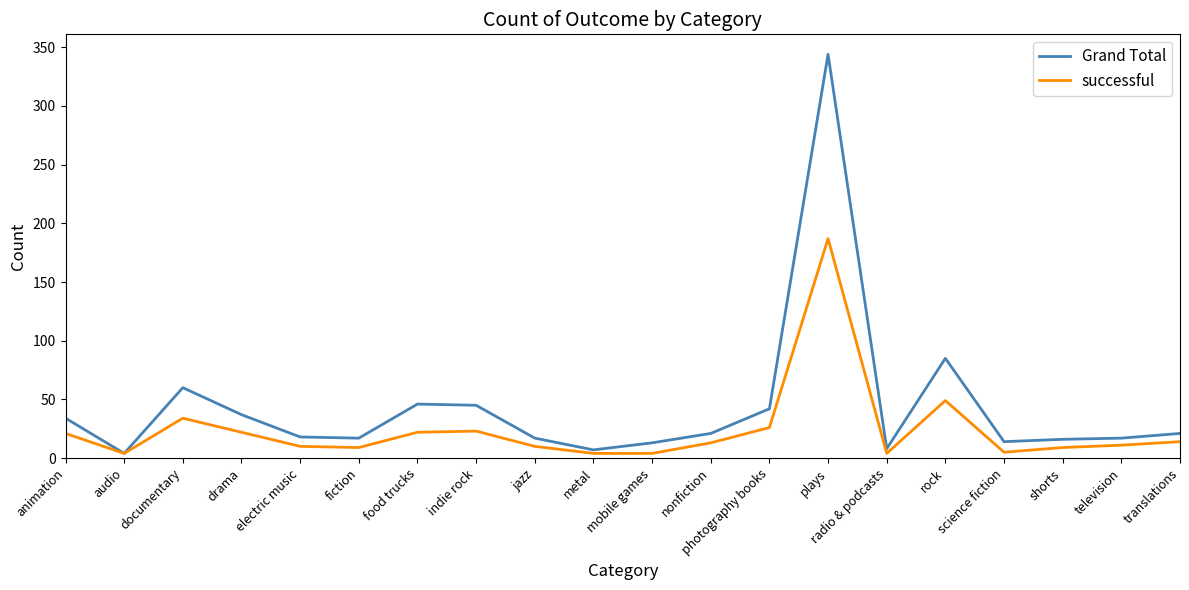

Which series has the widest spread of values?

Grand Total